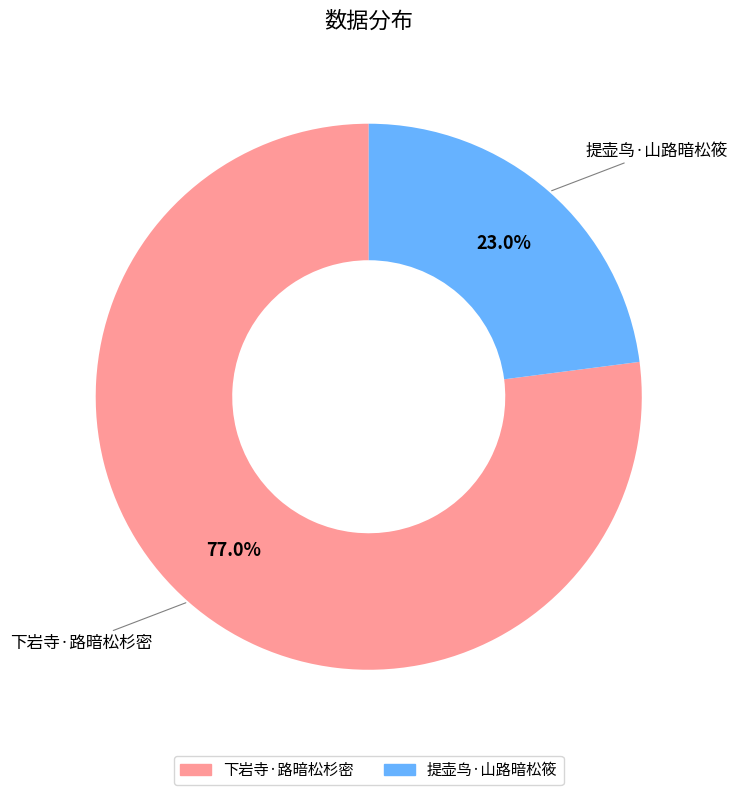

Do 下岩寺·路暗松杉密 and 提壶鸟·山路暗松筱 together represent more than half of the pie?

Yes